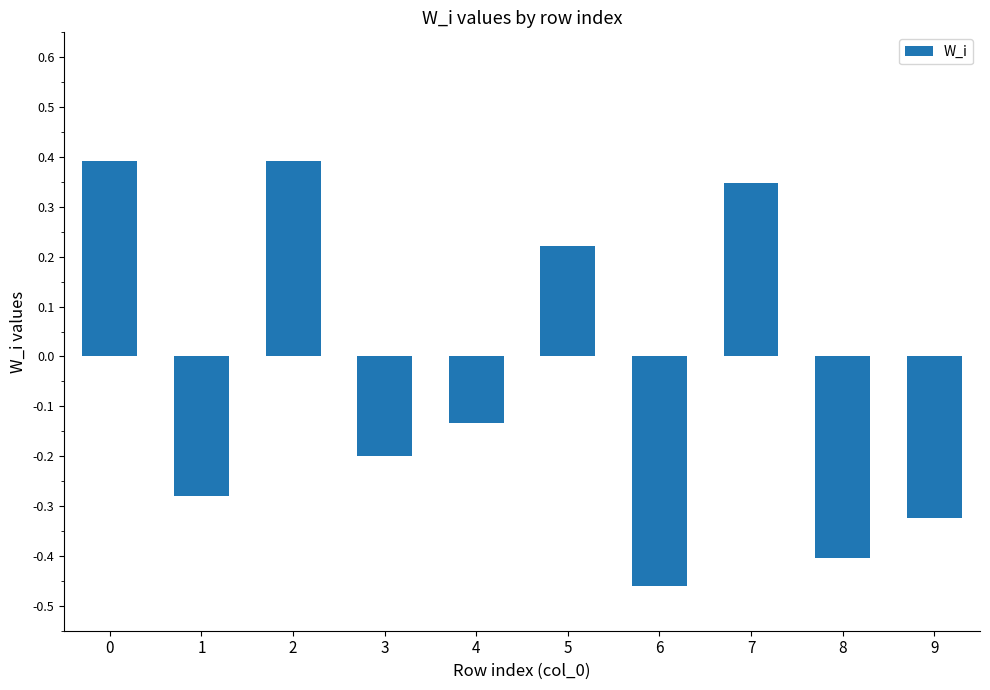

The value at 9 is -0.1. True or false?

False